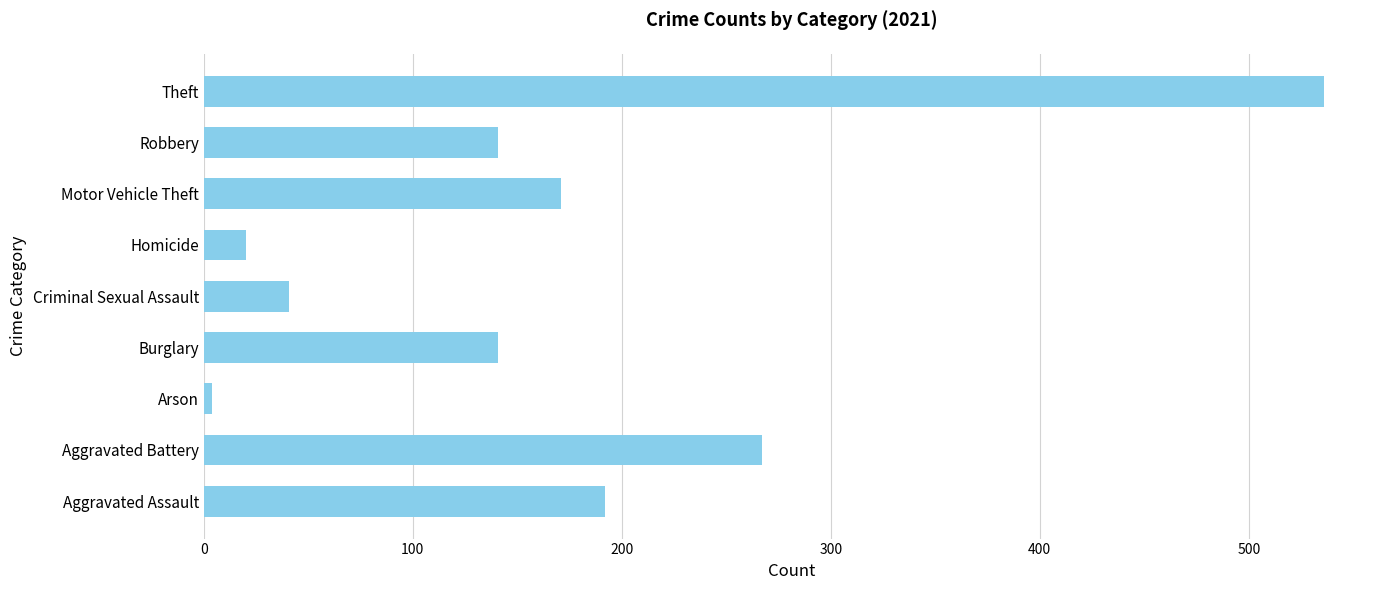

Which label corresponds to the largest value in the chart?

Theft